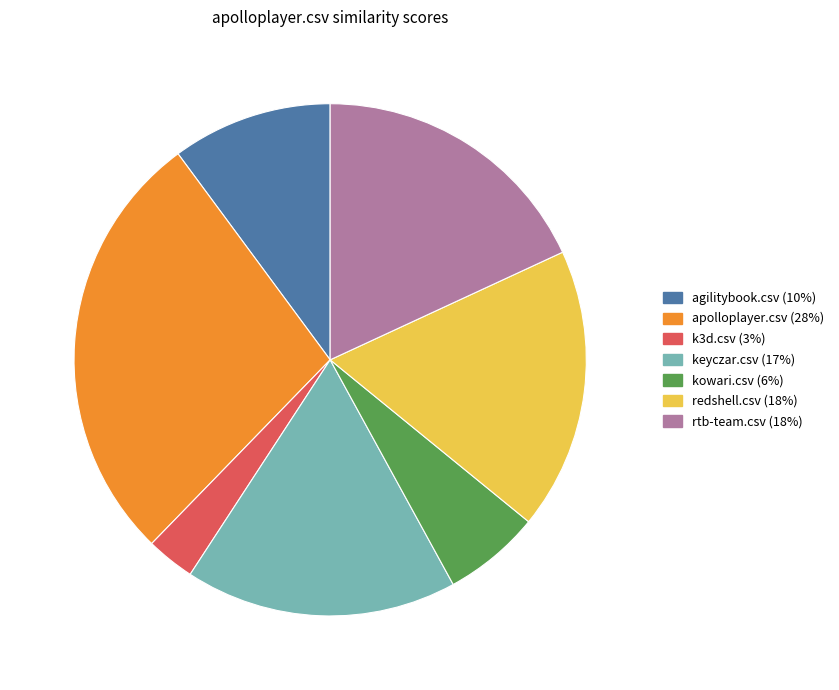

How many slices are in this pie chart?

7